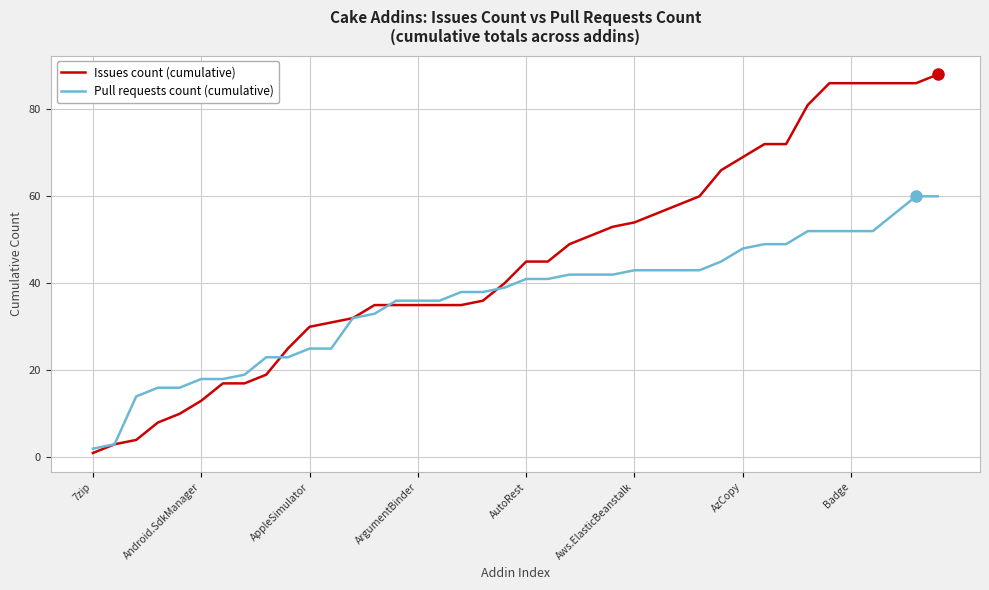

What is the average value of the Issues count (cumulative) series?

45